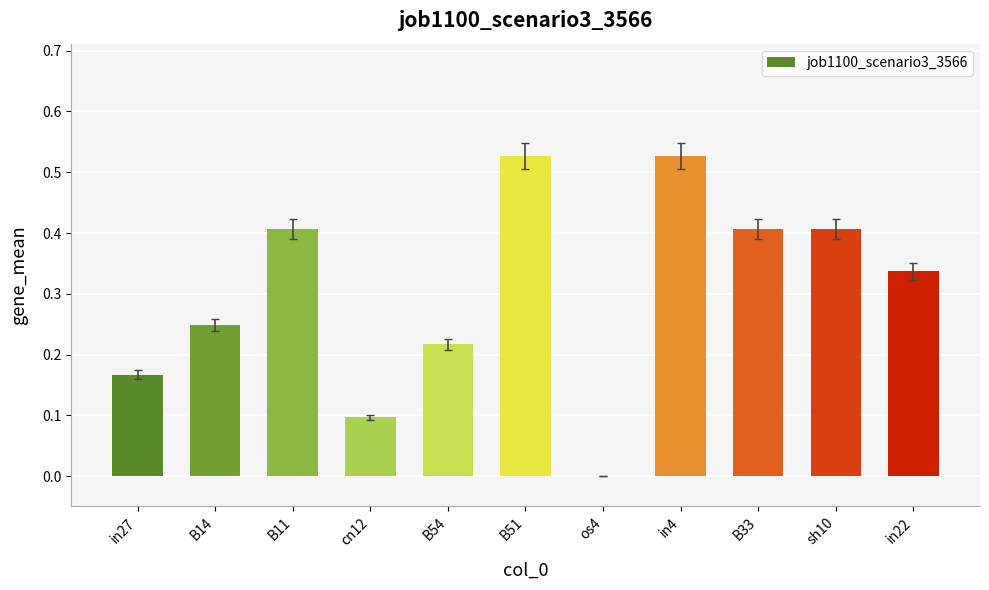

What is the sum of all values?

3.3